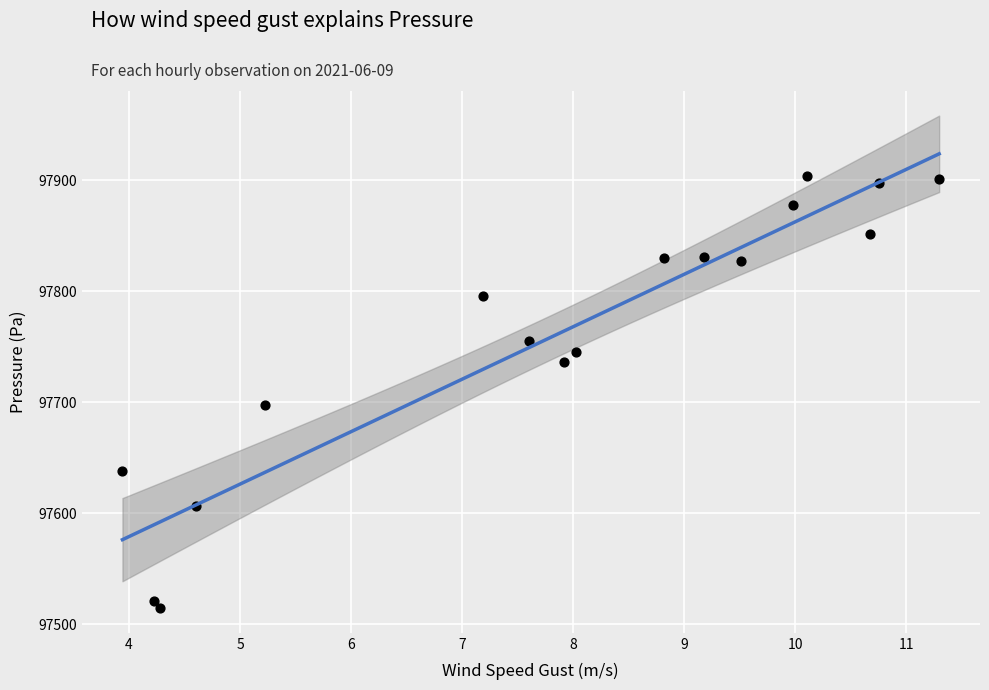

What Y value in the scatter plot is closest to 97708?

97697.3